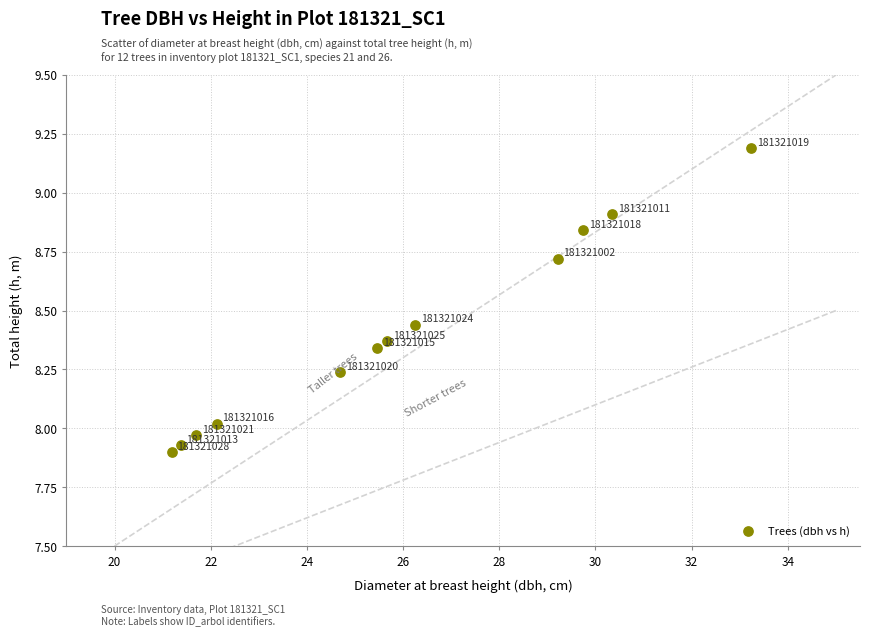

What is the range of X values (max minus min)?

12.1